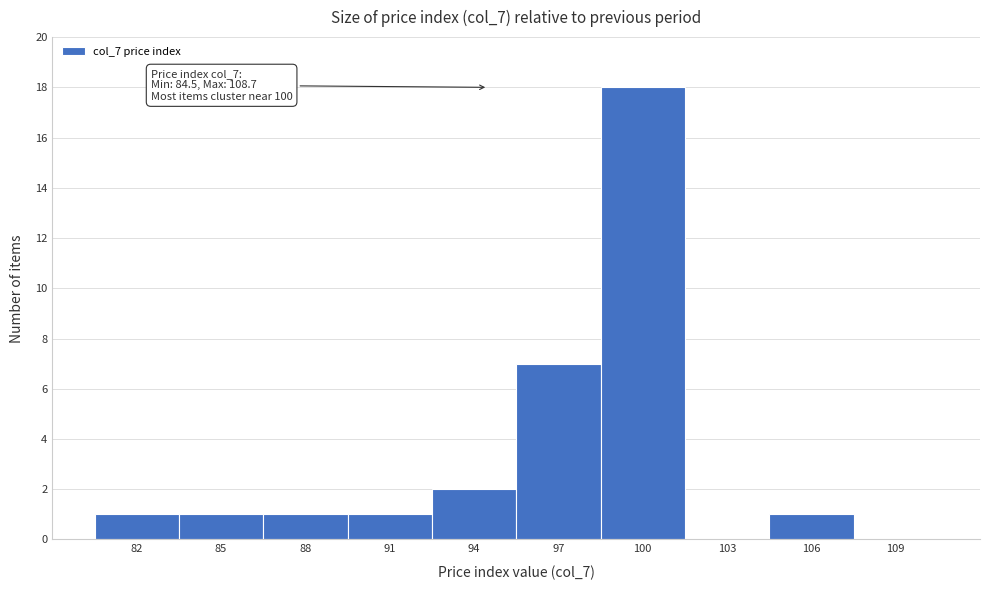

Reading left to right, extract all data points from this chart.

82=1	85=1	88=1	91=1	94=2	97=7	100=18	103=0	106=1	109=0